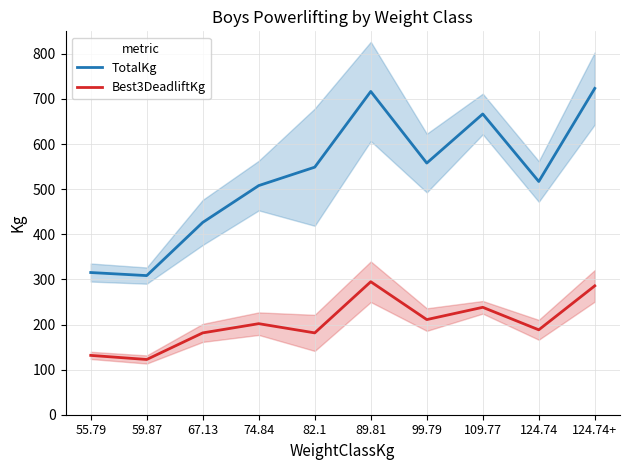

True or false: TotalKg has a value of 451.9 at 59.87.

False